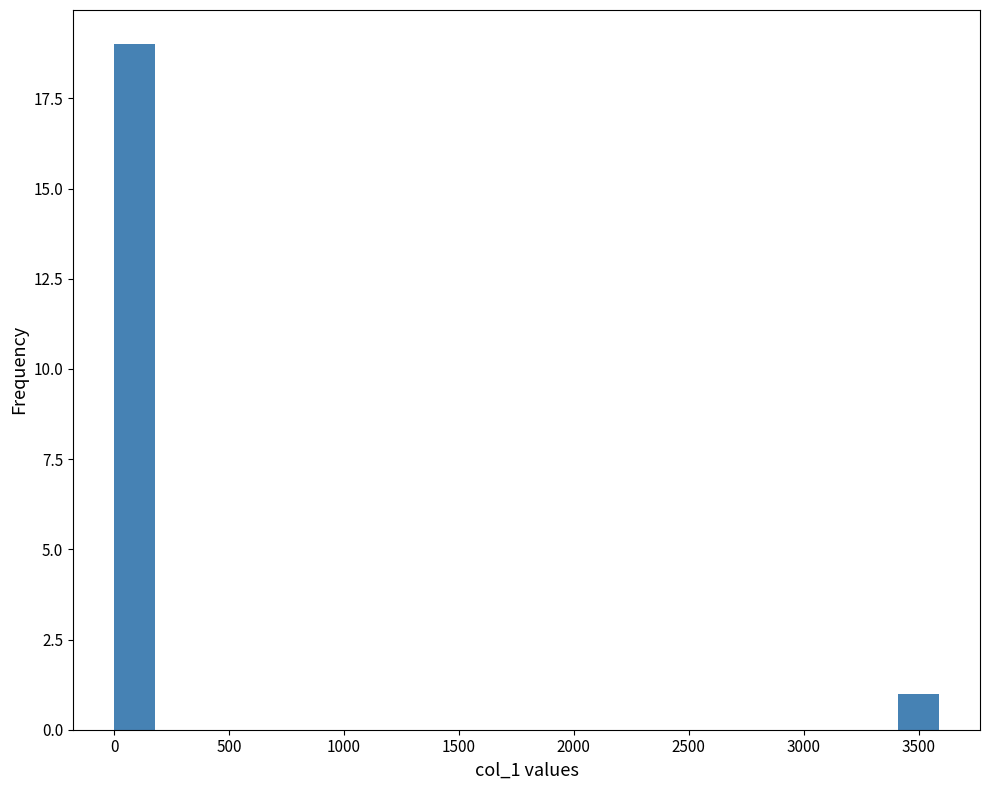

Around what value on the x-axis is the tallest bar? Give the approximate position of its centre, as read against the axis.

100